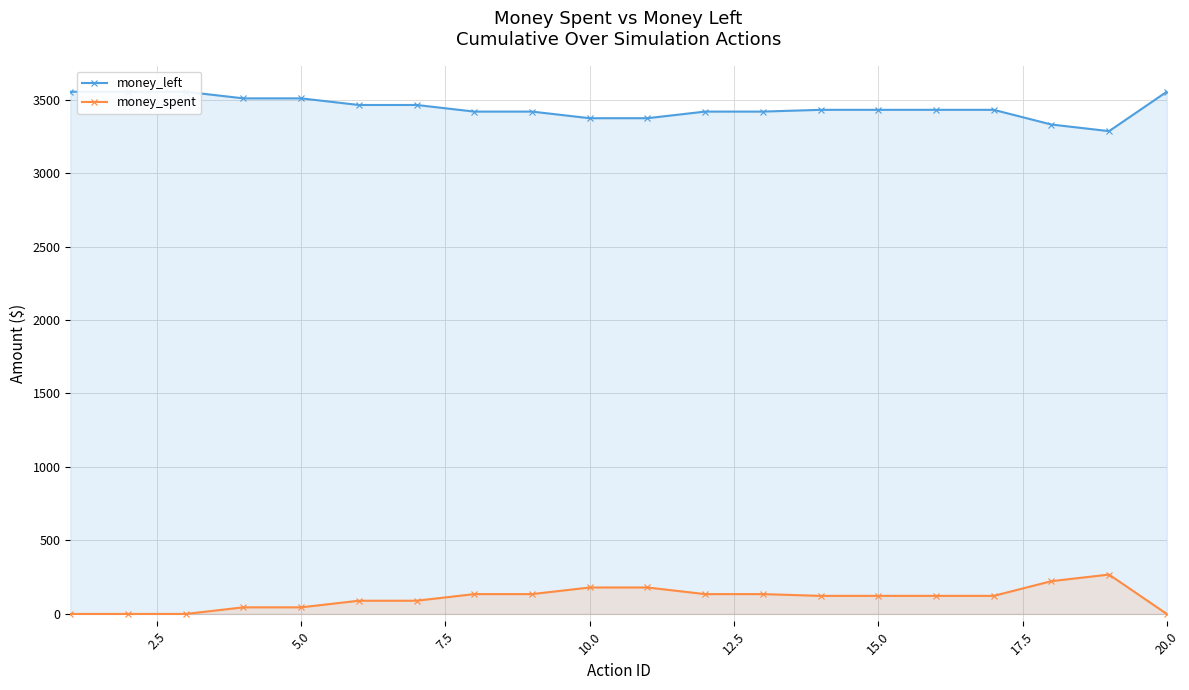

True or false: money_spent has more than 0 interior local peaks.

True